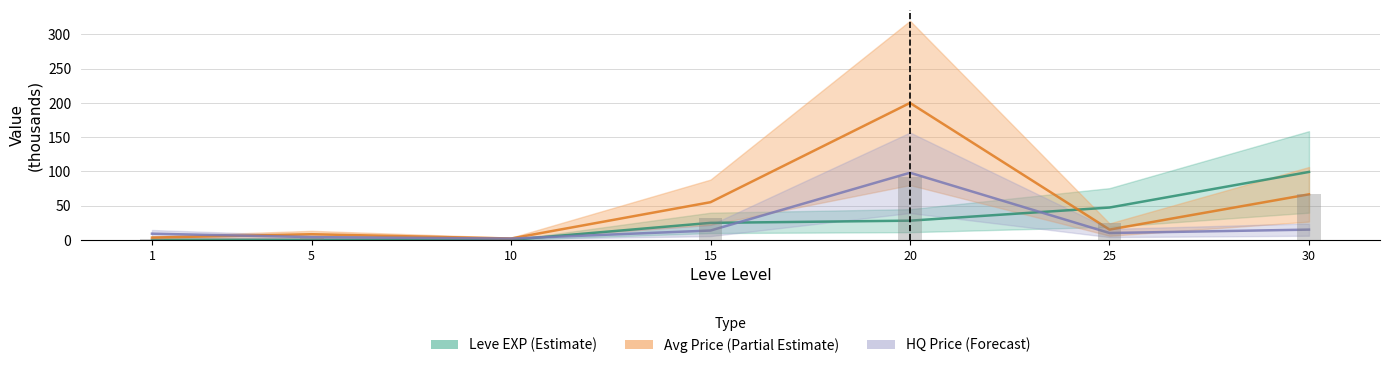

List the series in order of their overall mean, highest first.

currentAveragePrice, Leve EXP, LevePriceHQ